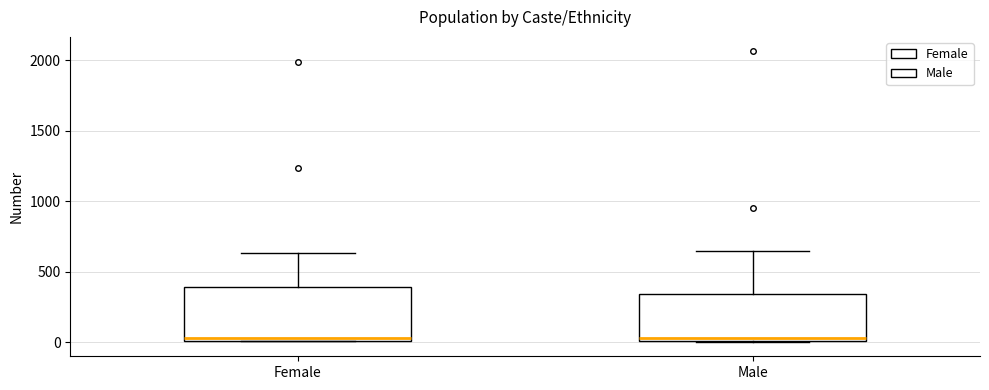

Where does the upper whisker of the box for Female end on the y-axis? The values are not printed on the chart, so give them approximately, as read against the axis.

650